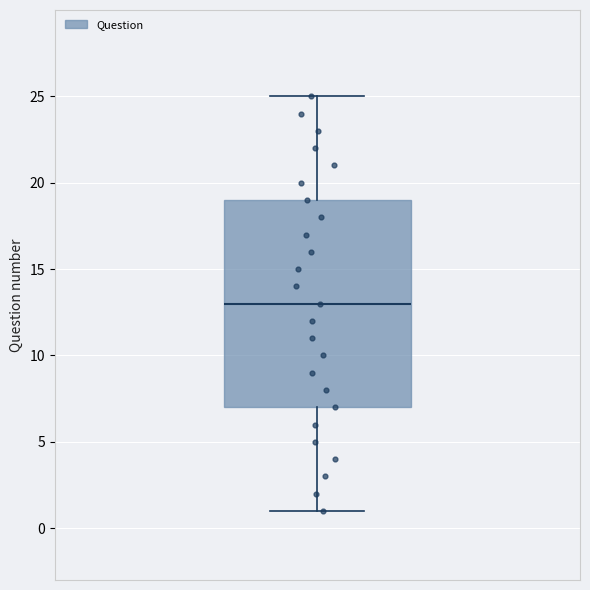

Where does the median line of the box sit on the y-axis? The values are not printed on the chart, so give them approximately, as read against the axis.

13